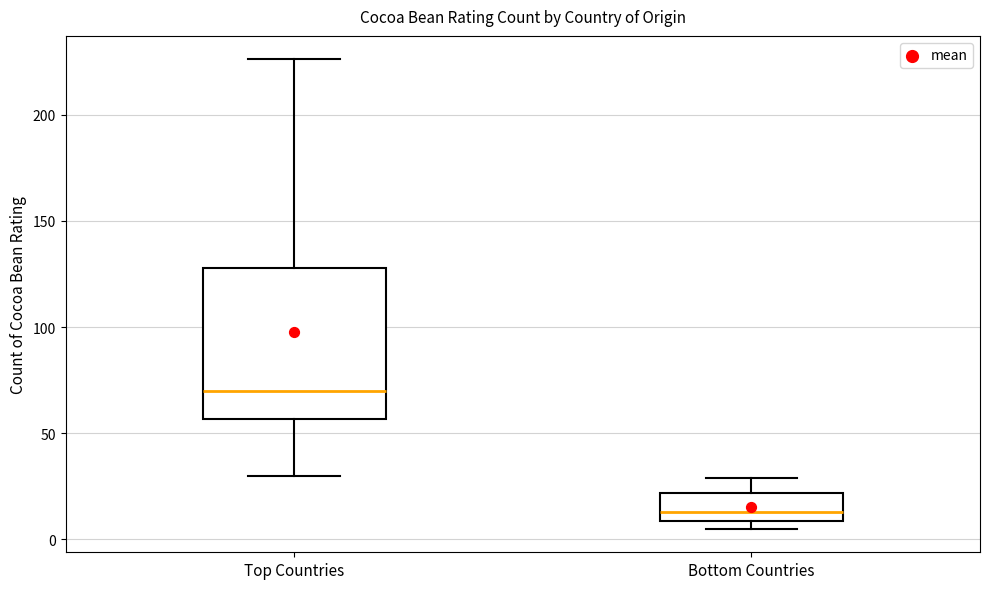

Reading left to right, read every box against the y-axis: the position of its median line, the range the box covers, and the ends of its whiskers. The values are not printed on the chart, so give them approximately, as read against the axis.

Top Countries: median 70, box 55 to 130, whiskers 30 to 225
Bottom Countries: median 15, box 10 to 20, whiskers 5 to 30